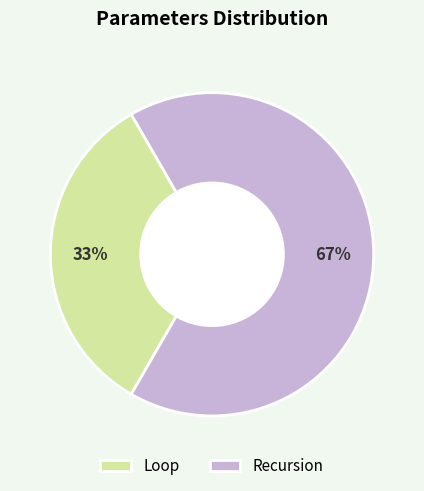

Which slice is the largest?

Recursion